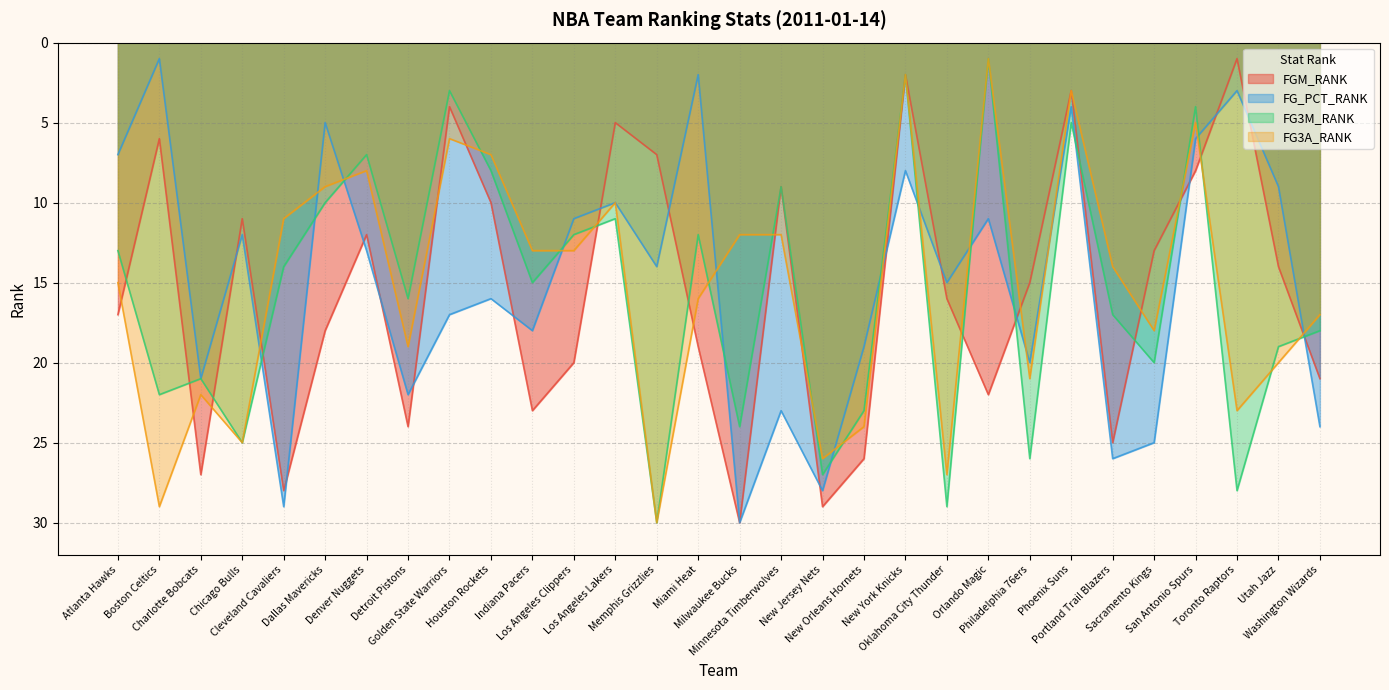

How many interior local valleys does the FG3M_RANK series have?

10